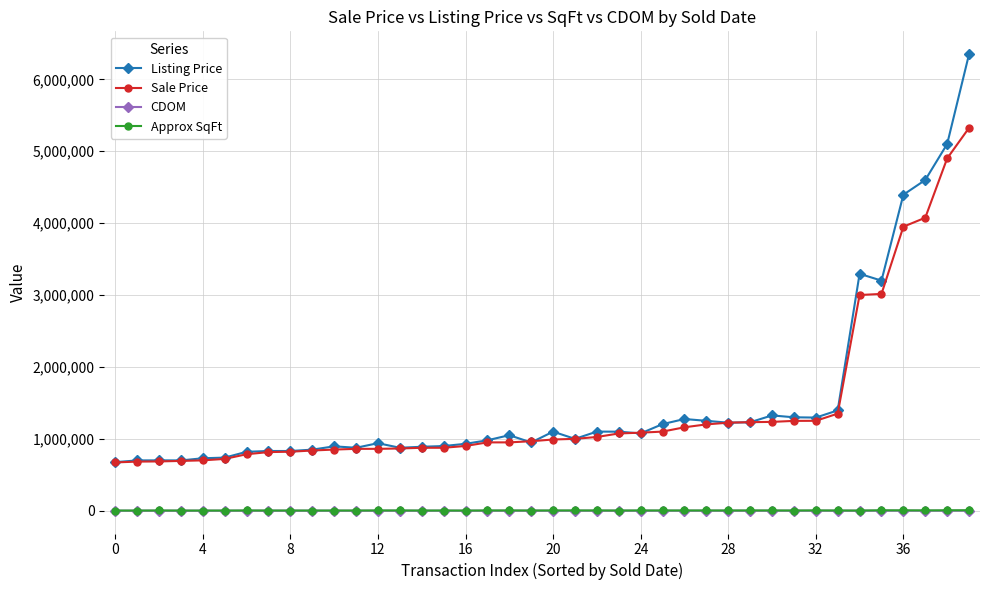

What is the value of the Sale Price point at the 40th from the left?

5325000